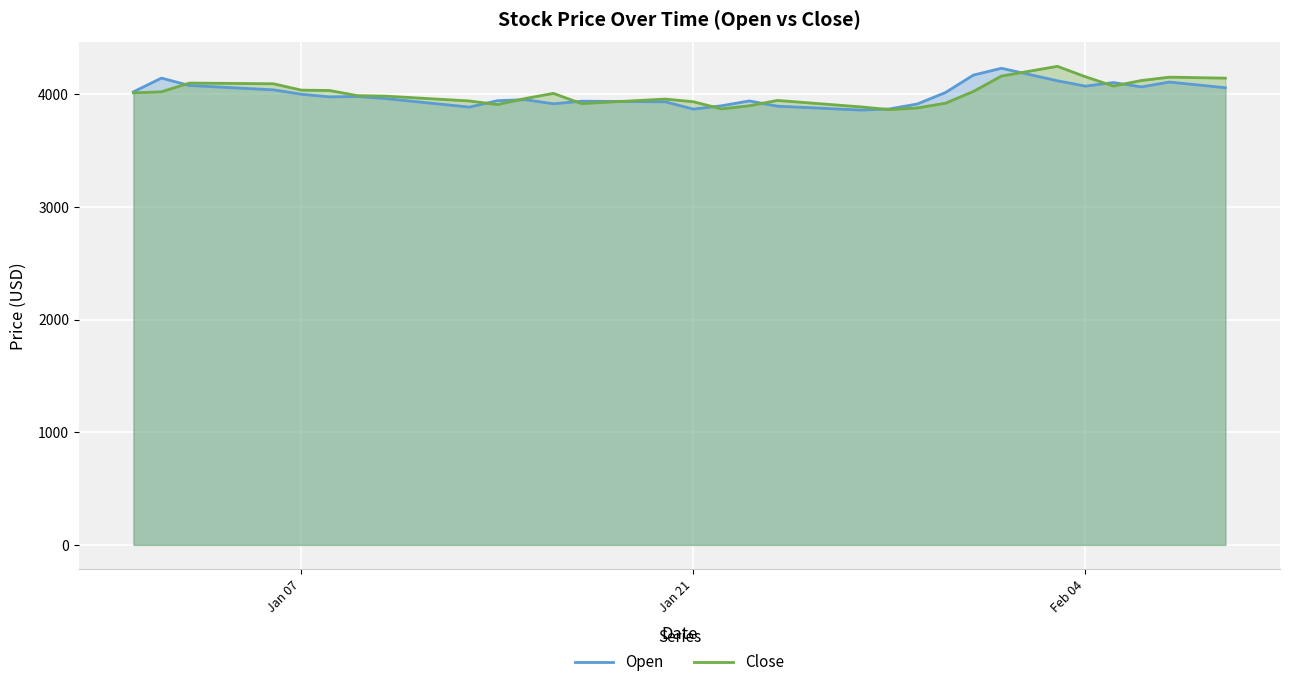

What is the total value across all series at Jan 07?

8036.0